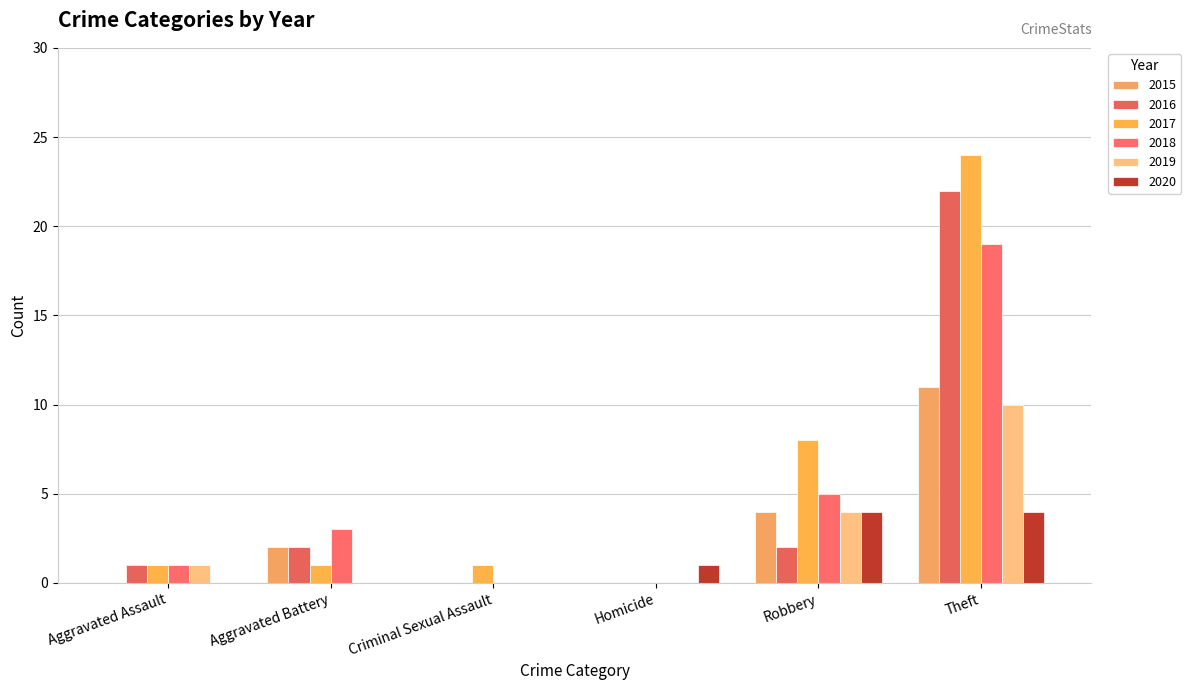

What is the maximum value for 2017?

24